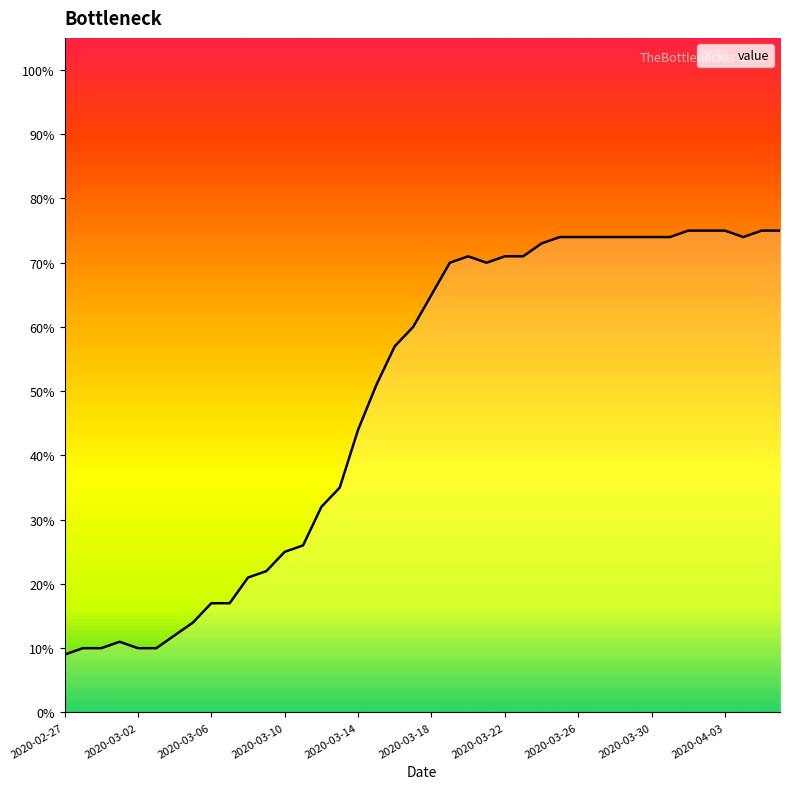

What is the minimum value shown in the chart?

9